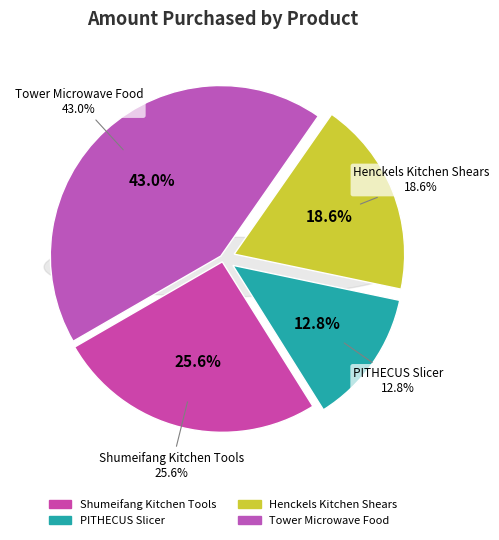

To the nearest percent, what percentage of the pie is Henckels Kitchen Shears?

19%